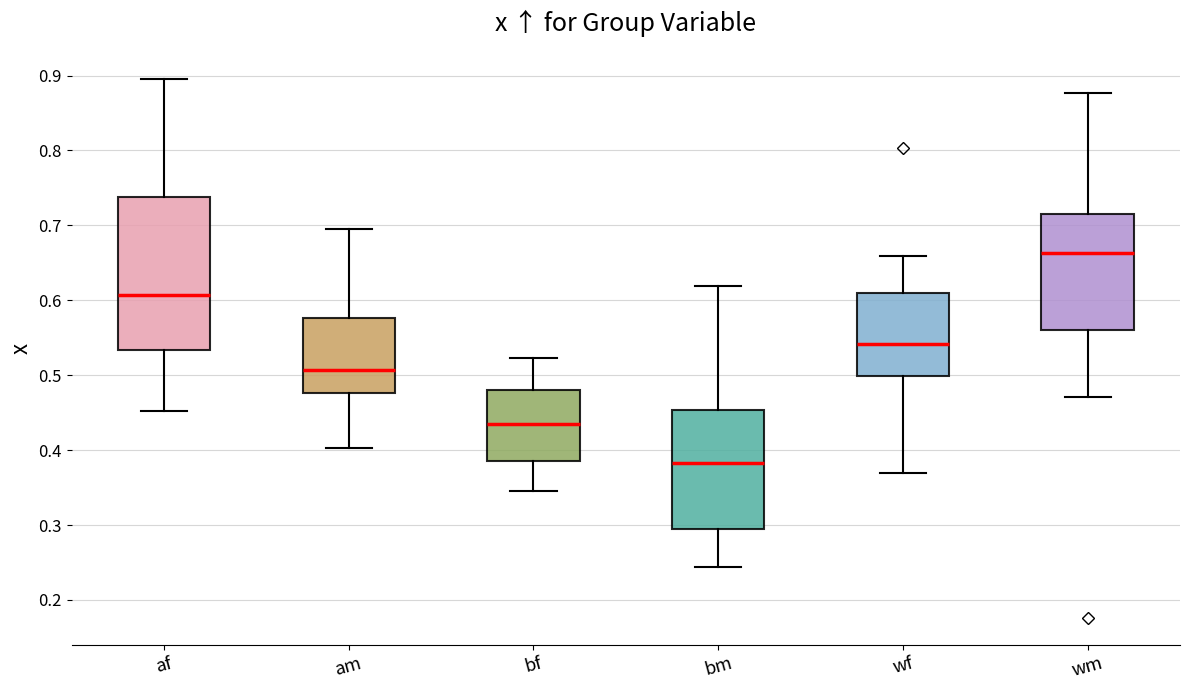

Reading left to right, transcribe this box plot: for each box, give where its median line is, the range the box spans, and where its two whiskers end, as read against the y-axis. The values are not printed on the chart, so give them approximately, as read against the axis.

af: median 0.61, box 0.53 to 0.74, whiskers 0.45 to 0.90
am: median 0.51, box 0.48 to 0.58, whiskers 0.40 to 0.69
bf: median 0.43, box 0.39 to 0.48, whiskers 0.35 to 0.52
bm: median 0.38, box 0.29 to 0.45, whiskers 0.24 to 0.62
wf: median 0.54, box 0.50 to 0.61, whiskers 0.37 to 0.66
wm: median 0.66, box 0.56 to 0.72, whiskers 0.47 to 0.88